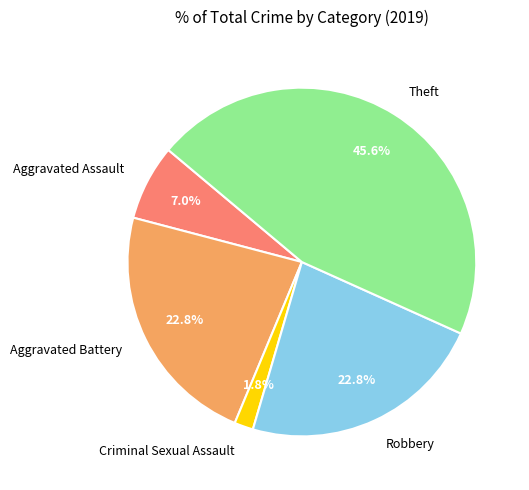

The Aggravated Battery slice represents 23% of the pie. True or false?

True